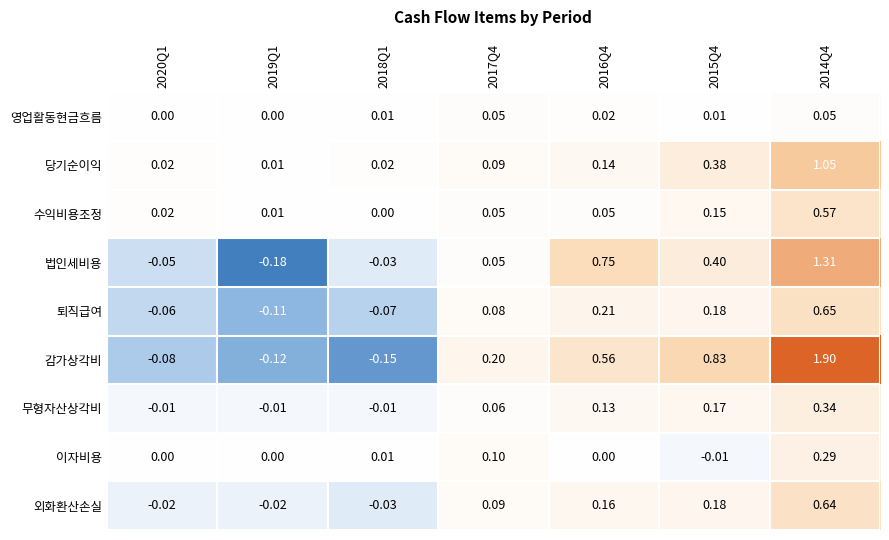

Rank the series by their maximum value, from lowest to highest.

영업활동현금흐름, 이자비용, 무형자산상각비, 수익비용조정, 외화환산손실, 퇴직급여, 당기순이익, 법인세비용, 감가상각비